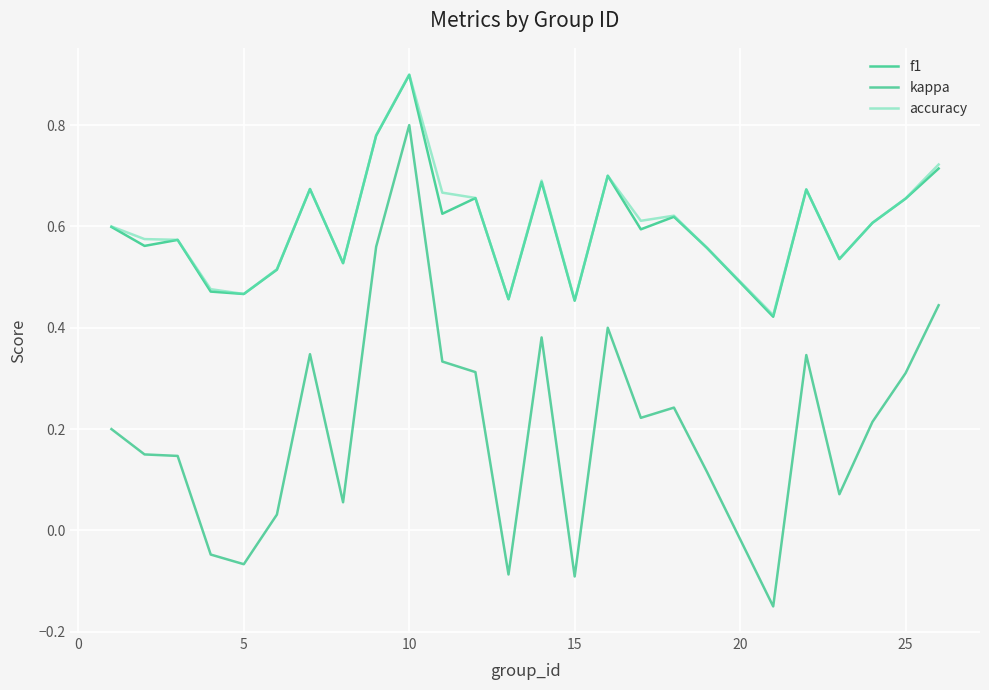

How many lines are shown in the chart?

3